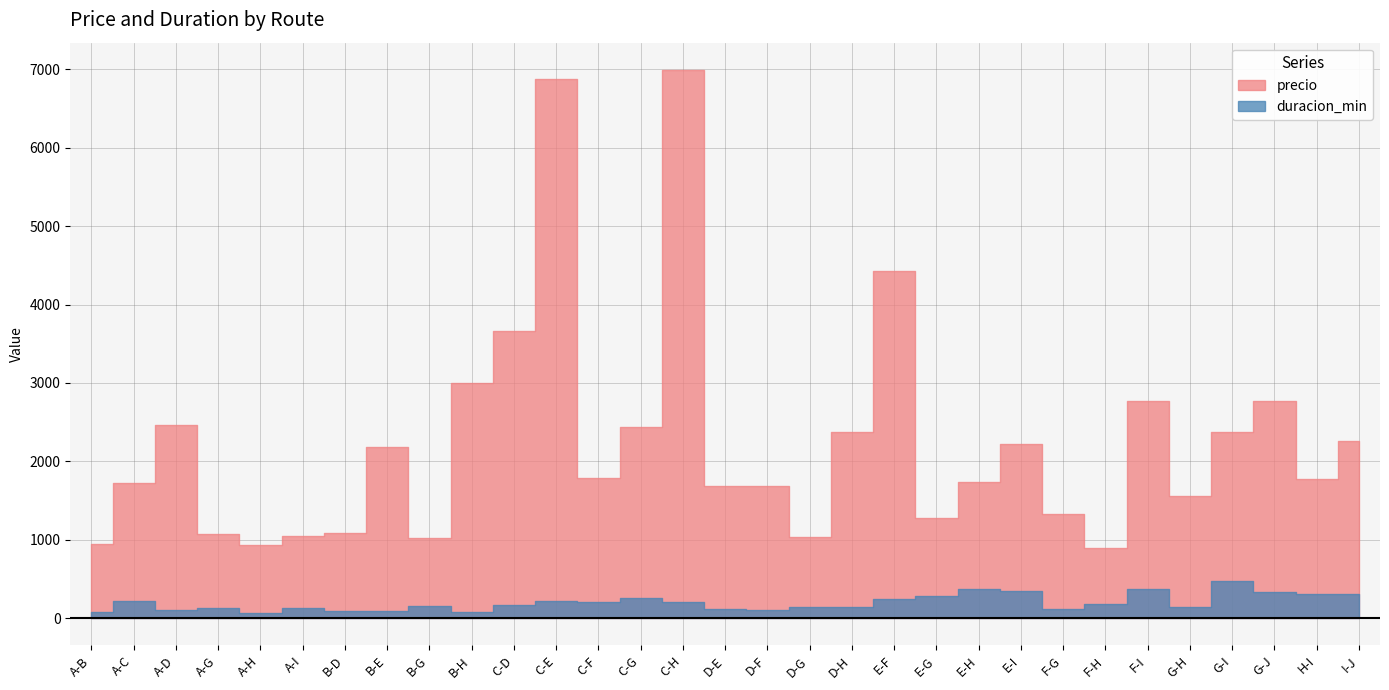

What is the sum of all precio values?

69412